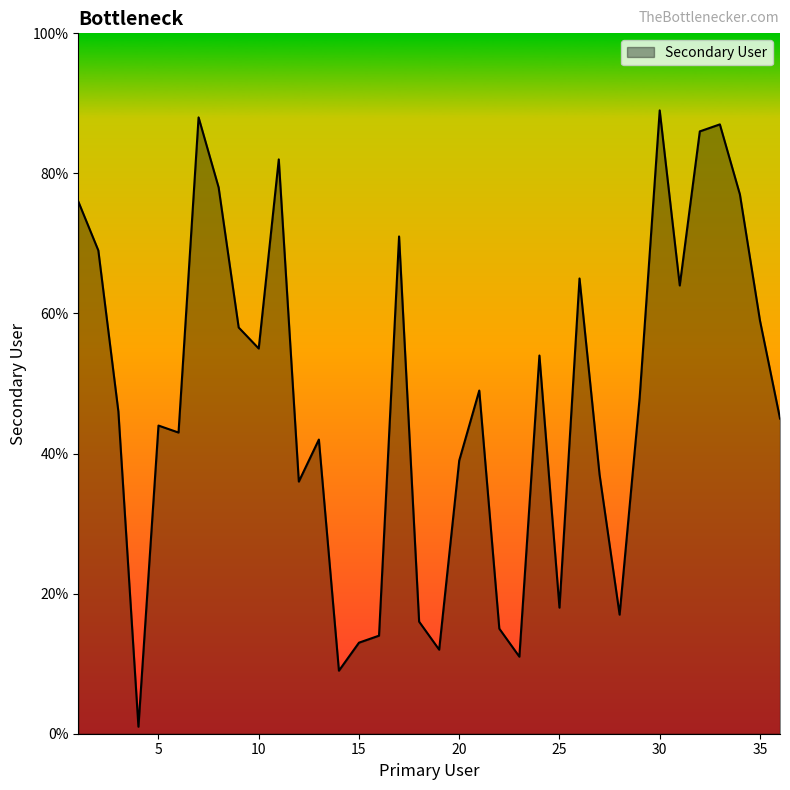

What is the greatest value displayed?

89